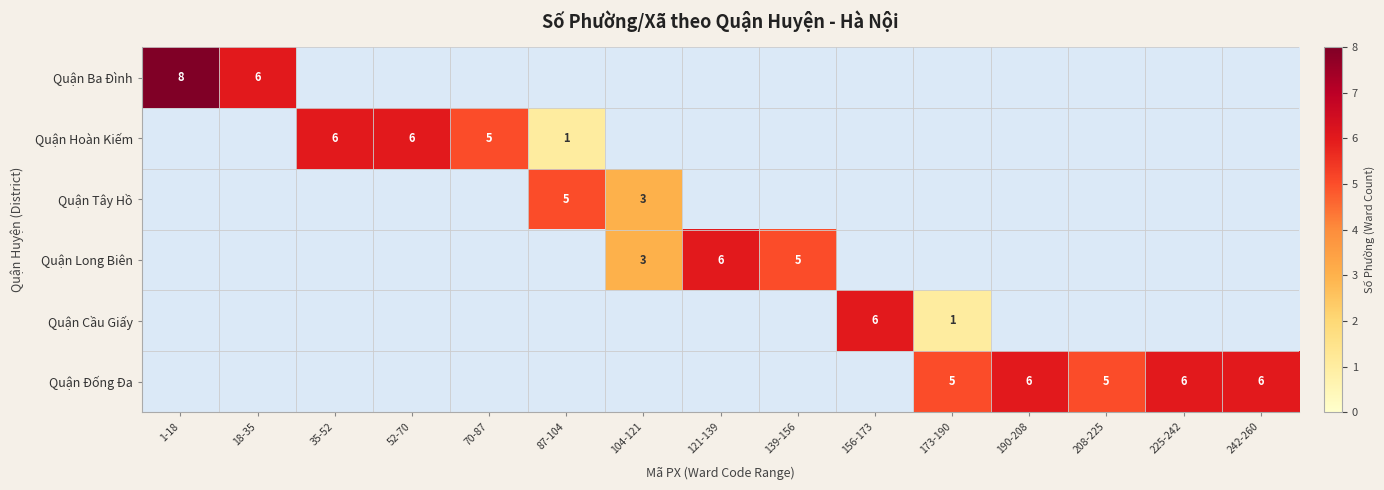

Which has a higher value, 104-121 or 242-260?

242-260